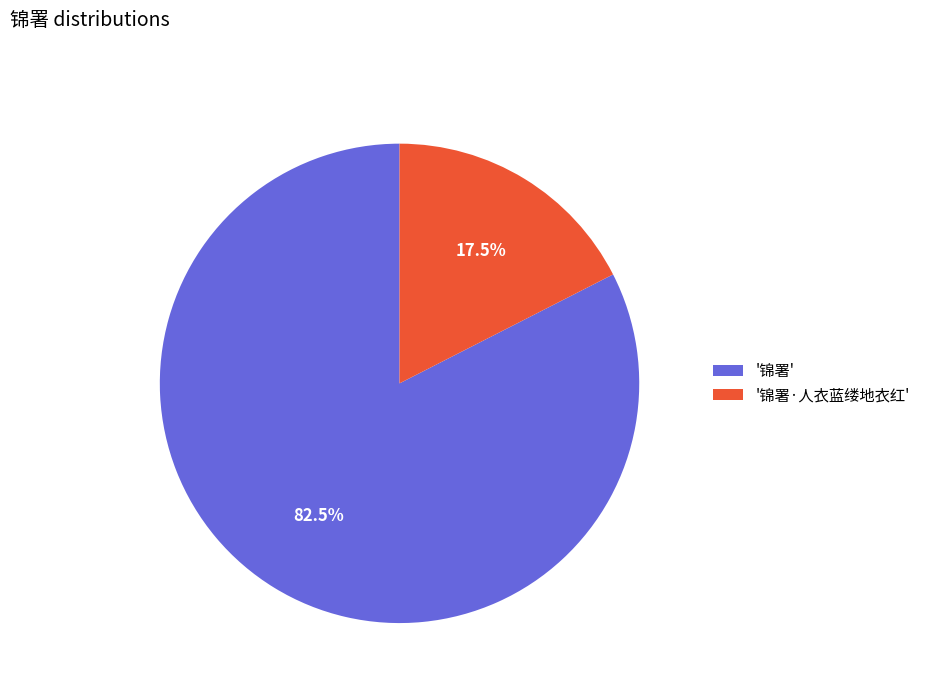

Rank the categories by value from highest to lowest.

'锦署', '锦署·人衣蓝缕地衣红'